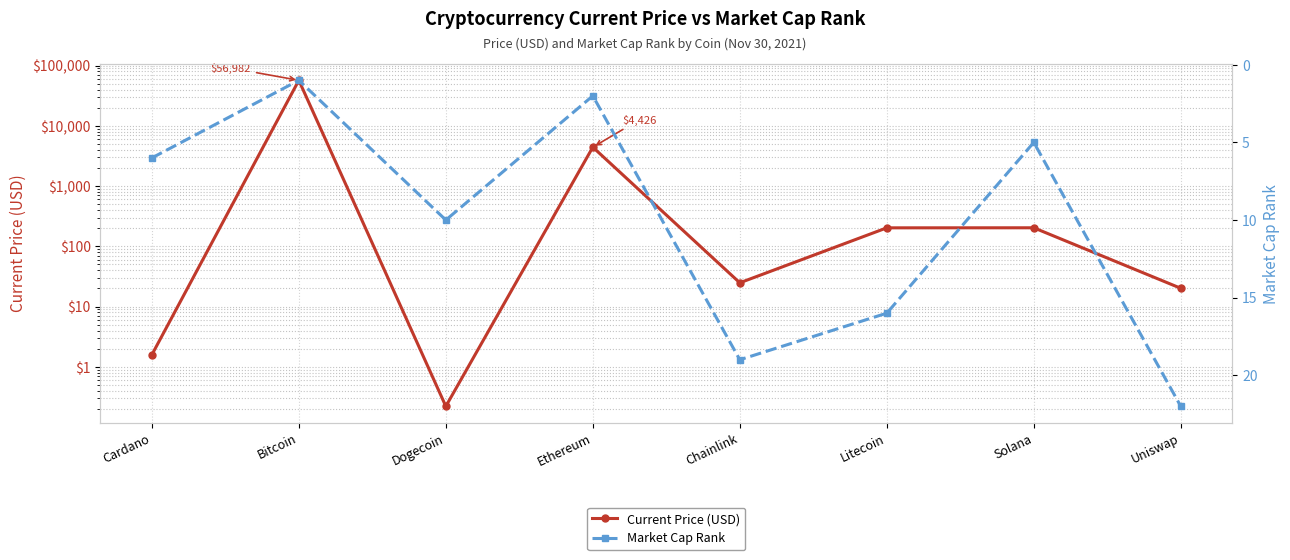

At which label does Current Price (USD) reach its peak?

Bitcoin